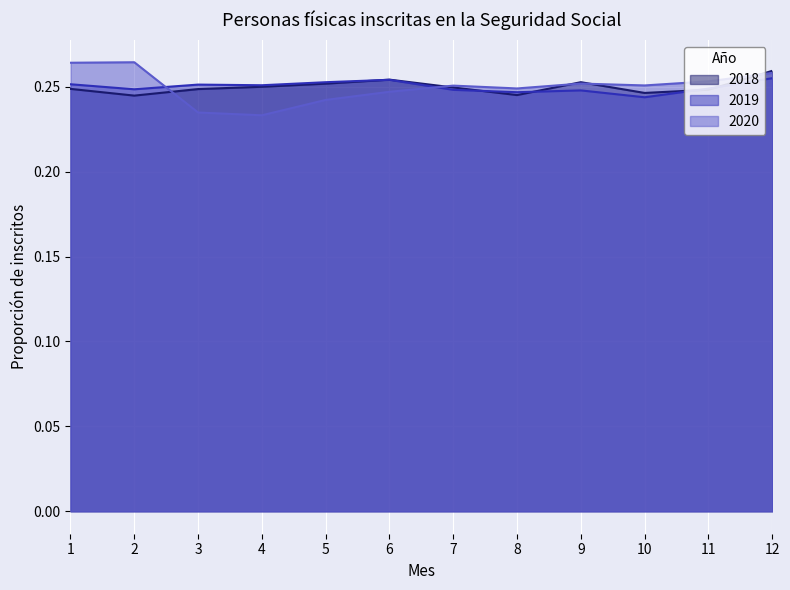

Count the number of categories in the chart.

12